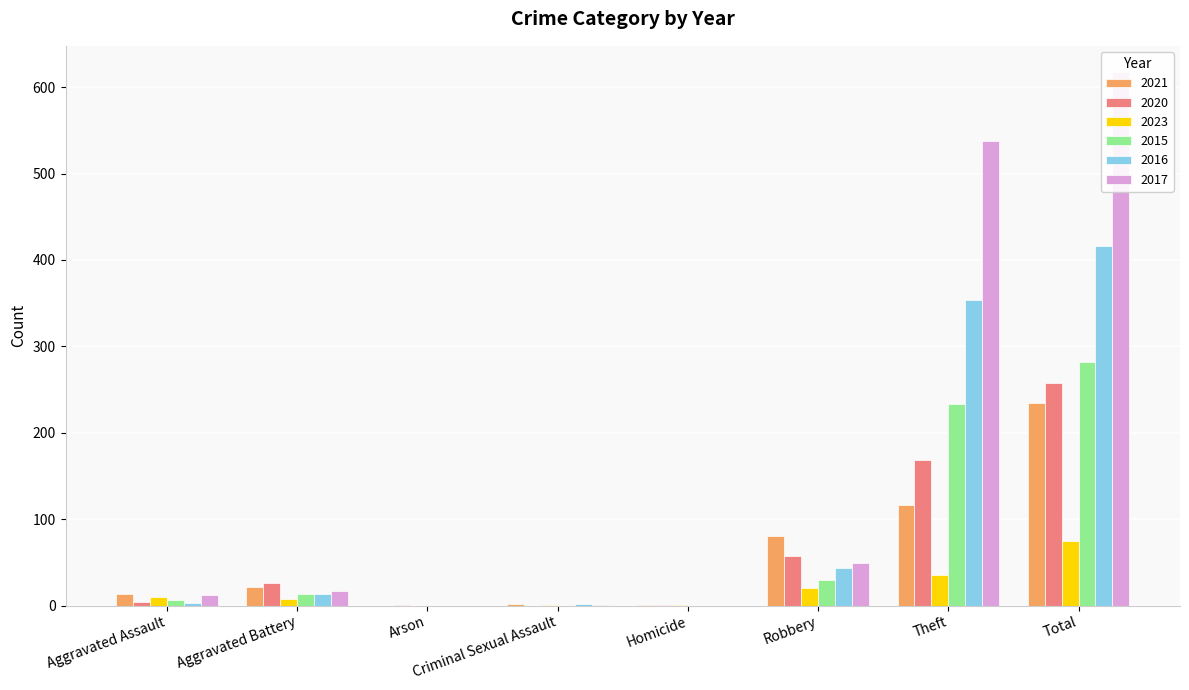

Reading left to right, extract all data points from this chart.

2021: 13	22	0	2	1	80	116	234
2020: 4	26	1	0	1	57	168	257
2023: 10	8	0	1	1	20	35	75
2015: 6	13	0	0	0	30	233	282
2016: 3	13	0	2	0	44	354	416
2017: 12	17	0	1	0	49	538	617